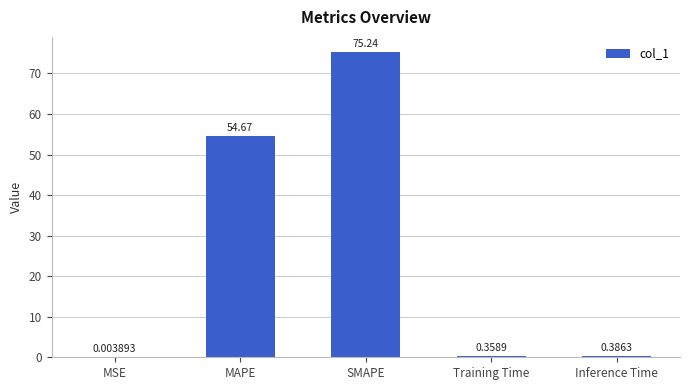

What is the sum of all values?

130.7